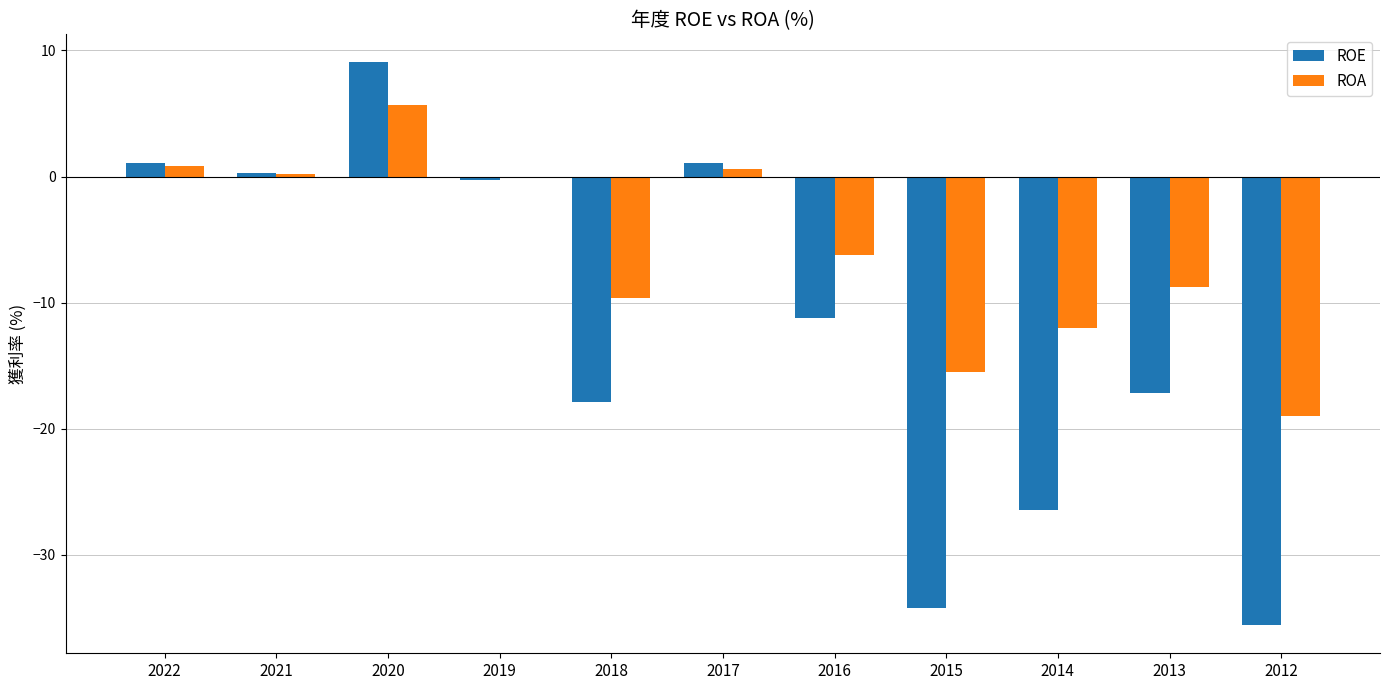

Does the chart contain stacked bars?

No